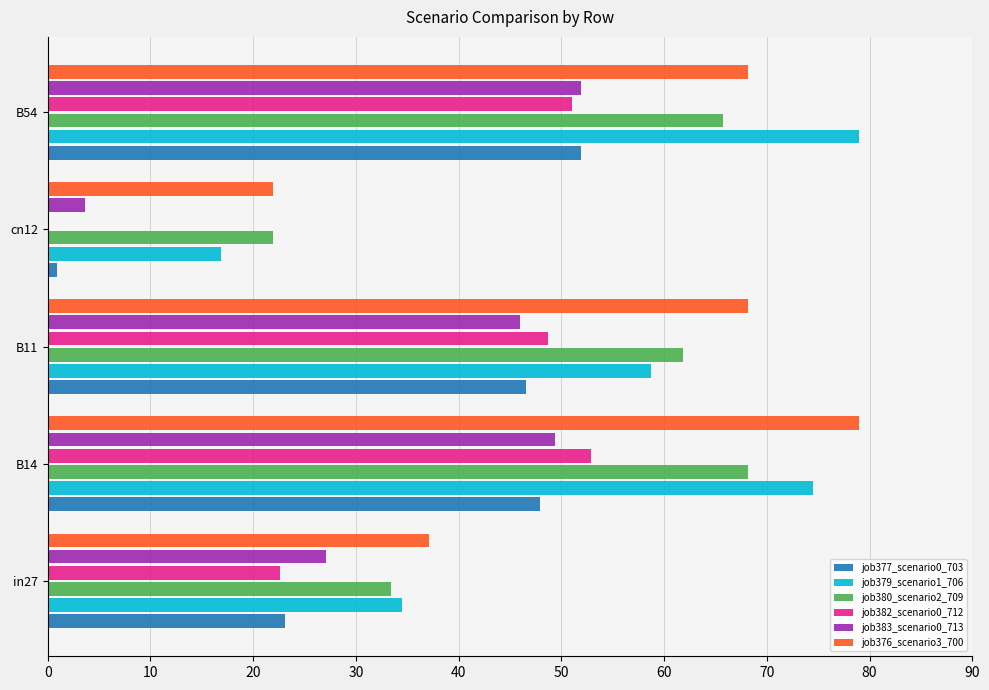

How many data points in job379_scenario1_706 are above 58?

3